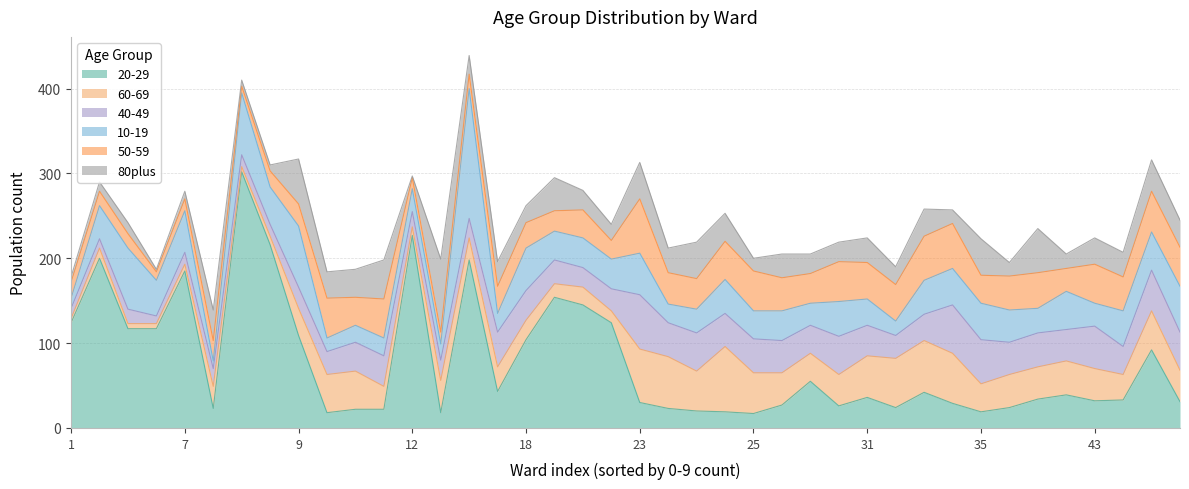

What is the minimum value for 20-29?

17